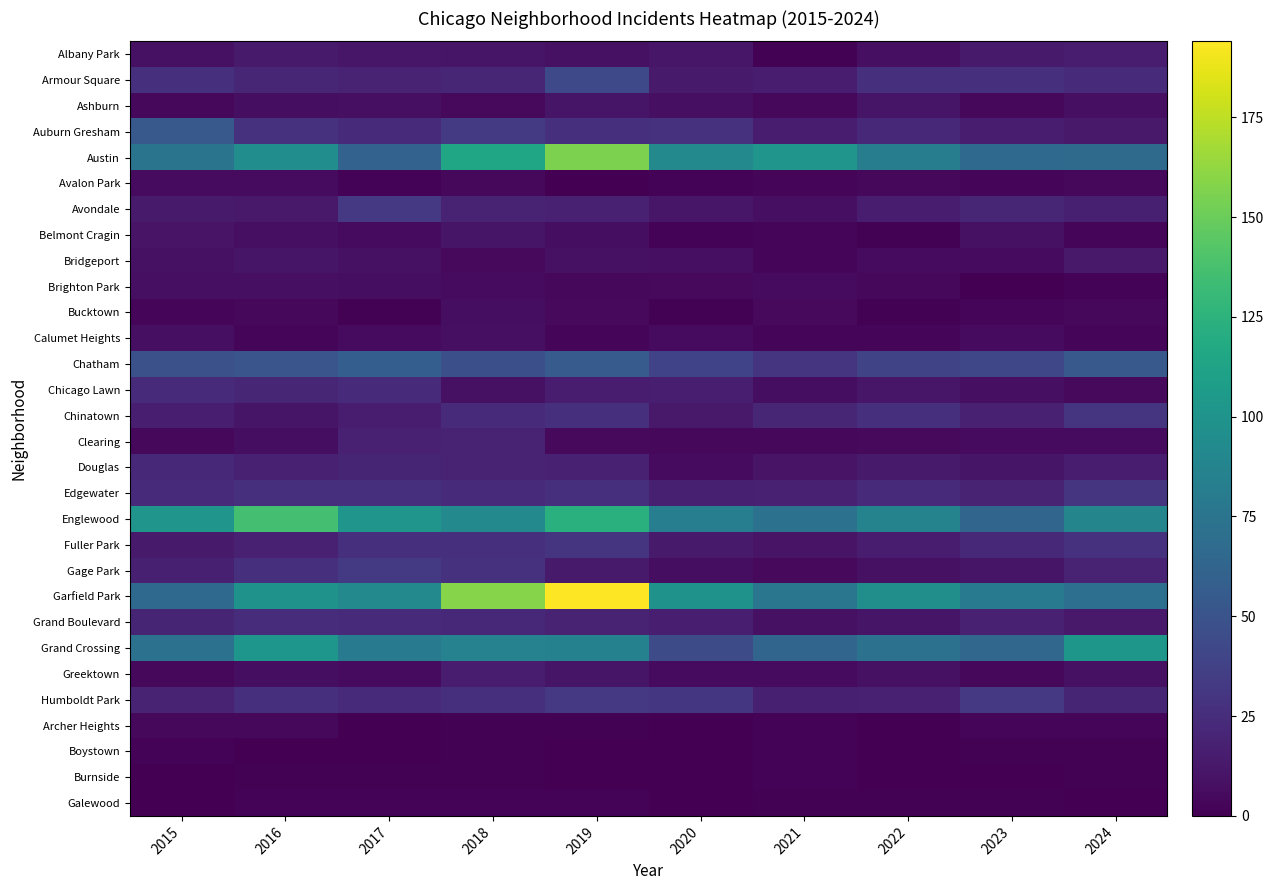

Reading left to right, what are all the values shown in this chart?

Albany Park: 2015=9	2016=14	2017=12	2018=11	2019=9	2020=12	2021=1	2022=8	2023=14	2024=15
Armour Square: 2015=27	2016=21	2017=19	2018=21	2019=43	2020=14	2021=15	2022=27	2023=27	2024=23
Ashburn: 2015=4	2016=7	2017=8	2018=5	2019=11	2020=8	2021=4	2022=11	2023=4	2024=8
Auburn Gresham: 2015=54	2016=28	2017=23	2018=33	2019=26	2020=28	2021=15	2022=22	2023=15	2024=13
Austin: 2015=75	2016=95	2017=61	2018=115	2019=156	2020=91	2021=101	2022=82	2023=66	2024=67
Avalon Park: 2015=6	2016=6	2017=2	2018=4	2019=0	2020=2	2021=3	2022=4	2023=3	2024=4
Avondale: 2015=14	2016=13	2017=32	2018=19	2019=18	2020=12	2021=8	2022=15	2023=21	2024=17
Belmont Cragin: 2015=10	2016=8	2017=6	2018=11	2019=7	2020=2	2021=3	2022=1	2023=9	2024=3
Bridgeport: 2015=9	2016=11	2017=9	2018=5	2019=9	2020=8	2021=3	2022=6	2023=6	2024=13
Brighton Park: 2015=8	2016=8	2017=7	2018=6	2019=4	2020=5	2021=6	2022=4	2023=0	2024=2
Bucktown: 2015=3	2016=4	2017=1	2018=7	2019=5	2020=1	2021=5	2022=1	2023=3	2024=4
Calumet Heights: 2015=8	2016=3	2017=6	2018=8	2019=3	2020=6	2021=3	2022=3	2023=6	2024=3
Chatham: 2015=48	2016=51	2017=58	2018=47	2019=56	2020=39	2021=29	2022=40	2023=41	2024=54
Chicago Lawn: 2015=23	2016=21	2017=24	2018=9	2019=15	2020=16	2021=7	2022=12	2023=8	2024=5
Chinatown: 2015=16	2016=11	2017=15	2018=24	2019=26	2020=13	2021=21	2022=26	2023=18	2024=30
Clearing: 2015=4	2016=7	2017=18	2018=19	2019=5	2020=4	2021=4	2022=5	2023=6	2024=6
Douglas: 2015=22	2016=18	2017=20	2018=19	2019=18	2020=6	2021=10	2022=14	2023=11	2024=15
Edgewater: 2015=23	2016=26	2017=26	2018=24	2019=27	2020=17	2021=18	2022=23	2023=19	2024=30
Englewood: 2015=101	2016=136	2017=101	2018=91	2019=123	2020=83	2021=73	2022=87	2023=63	2024=88
Fuller Park: 2015=14	2016=18	2017=27	2018=27	2019=29	2020=14	2021=10	2022=15	2023=22	2024=28
Gage Park: 2015=17	2016=26	2017=33	2018=28	2019=14	2020=7	2021=5	2022=9	2023=11	2024=19
Garfield Park: 2015=66	2016=99	2017=91	2018=159	2019=194	2020=99	2021=76	2022=96	2023=81	2024=71
Grand Boulevard: 2015=20	2016=25	2017=23	2018=22	2019=19	2020=16	2021=9	2022=11	2023=18	2024=13
Grand Crossing: 2015=73	2016=102	2017=80	2018=86	2019=85	2020=45	2021=63	2022=72	2023=64	2024=103
Greektown: 2015=4	2016=7	2017=6	2018=15	2019=11	2020=6	2021=6	2022=9	2023=4	2024=9
Humboldt Park: 2015=19	2016=27	2017=24	2018=26	2019=32	2020=31	2021=17	2022=18	2023=32	2024=20
Archer Heights: 2015=4	2016=4	2017=0	2018=1	2019=1	2020=0	2021=2	2022=0	2023=3	2024=3
Boystown: 2015=2	2016=0	2017=0	2018=1	2019=0	2020=0	2021=2	2022=0	2023=1	2024=1
Burnside: 2015=0	2016=1	2017=1	2018=1	2019=0	2020=0	2021=2	2022=0	2023=0	2024=1
Galewood: 2015=0	2016=2	2017=2	2018=2	2019=2	2020=0	2021=1	2022=1	2023=1	2024=0